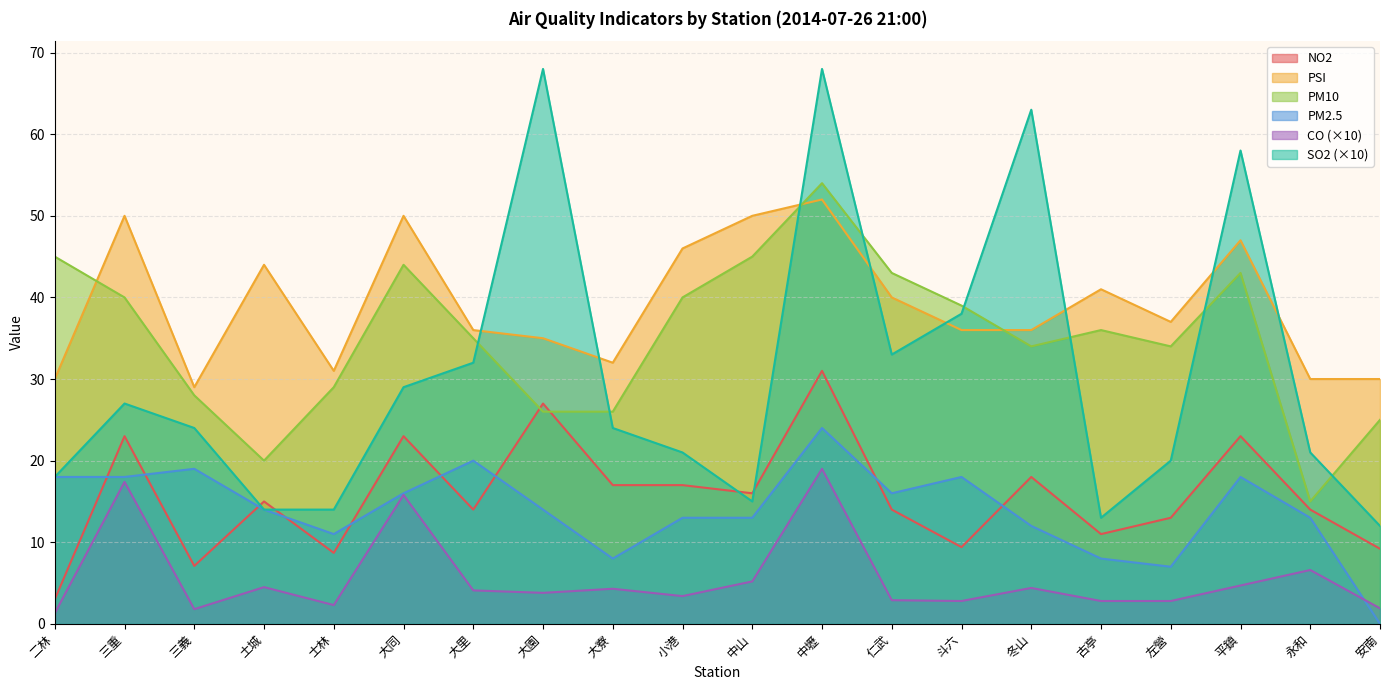

Reading left to right, extract all data points from this chart.

NO2: 二林=3.0	三重=23.0	三義=7.1	土城=15.0	士林=8.7	大同=23.0	大里=14.0	大園=27.0	大寮=17.0	小港=17.0	中山=16.0	中壢=31.0	仁武=14.0	斗六=9.4	冬山=18.0	古亭=11.0	左營=13.0	平鎮=23.0	永和=14.0	安南=9.2
PSI: 二林=30.0	三重=50.0	三義=29.0	土城=44.0	士林=31.0	大同=50.0	大里=36.0	大園=35.0	大寮=32.0	小港=46.0	中山=50.0	中壢=52.0	仁武=40.0	斗六=36.0	冬山=36.0	古亭=41.0	左營=37.0	平鎮=47.0	永和=30.0	安南=30.0
PM10: 二林=45.0	三重=40.0	三義=28.0	土城=20.0	士林=29.0	大同=44.0	大里=35.0	大園=26.0	大寮=26.0	小港=40.0	中山=45.0	中壢=54.0	仁武=43.0	斗六=39.0	冬山=34.0	古亭=36.0	左營=34.0	平鎮=43.0	永和=15.0	安南=25.0
PM2.5: 二林=18.0	三重=18.0	三義=19.0	土城=14.0	士林=11.0	大同=16.0	大里=20.0	大園=14.0	大寮=8.0	小港=13.0	中山=13.0	中壢=24.0	仁武=16.0	斗六=18.0	冬山=12.0	古亭=8.0	左營=7.0	平鎮=18.0	永和=13.0	安南=0.0
CO: 二林=1.3	三重=17.4	三義=1.8	土城=4.5	士林=2.3	大同=15.8	大里=4.1	大園=3.8	大寮=4.3	小港=3.4	中山=5.2	中壢=19.0	仁武=2.9	斗六=2.8	冬山=4.4	古亭=2.8	左營=2.8	平鎮=4.7	永和=6.6	安南=1.9
SO2: 二林=18.0	三重=27.0	三義=24.0	土城=14.0	士林=14.0	大同=29.0	大里=32.0	大園=68.0	大寮=24.0	小港=21.0	中山=15.0	中壢=68.0	仁武=33.0	斗六=38.0	冬山=63.0	古亭=13.0	左營=20.0	平鎮=58.0	永和=21.0	安南=12.0